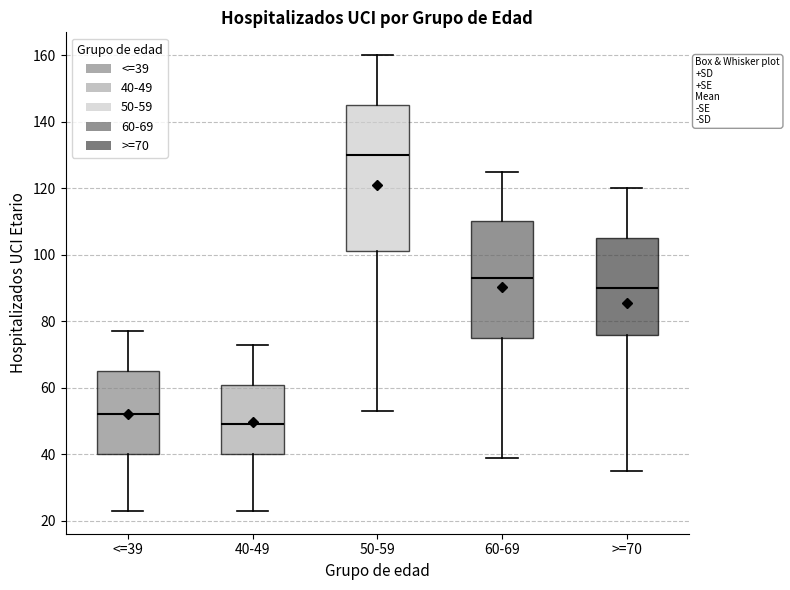

Which box has the highest median line?

50-59